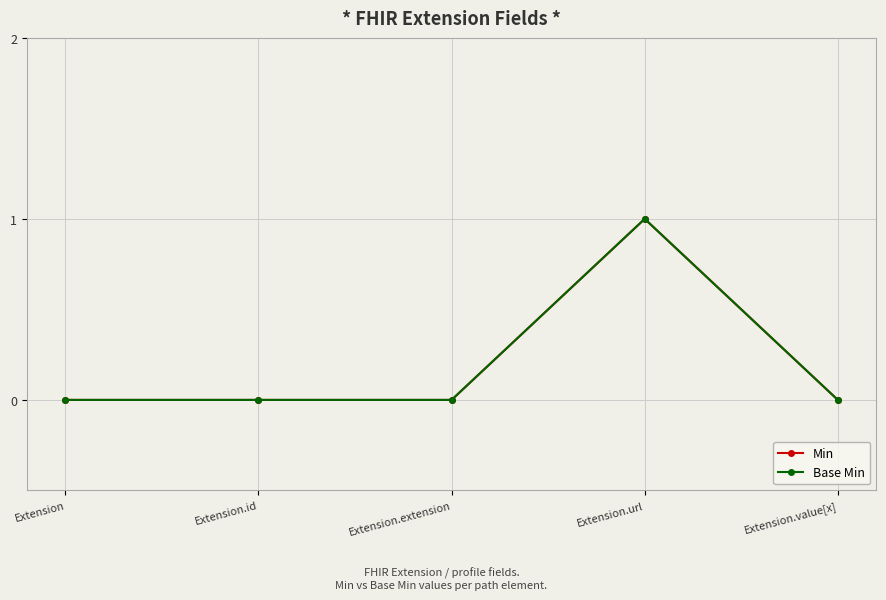

Does the chart have visible grid lines?

Yes